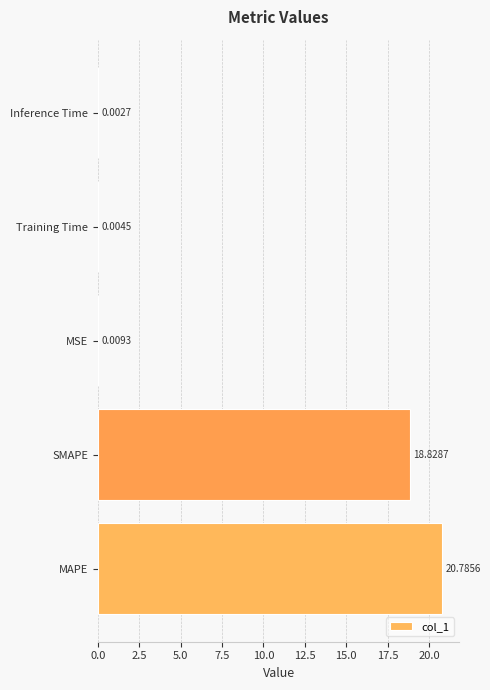

What is the change in value from SMAPE to MSE?

-18.8